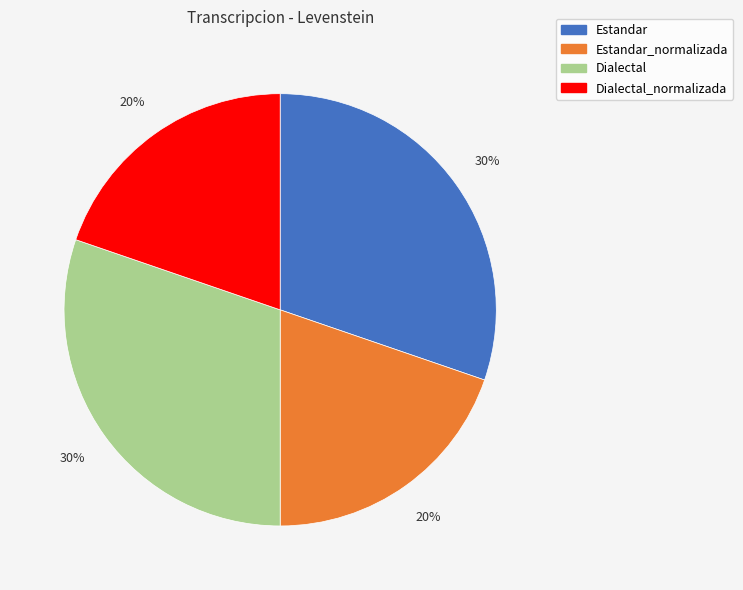

To the nearest percent, what is the average slice percentage?

25%